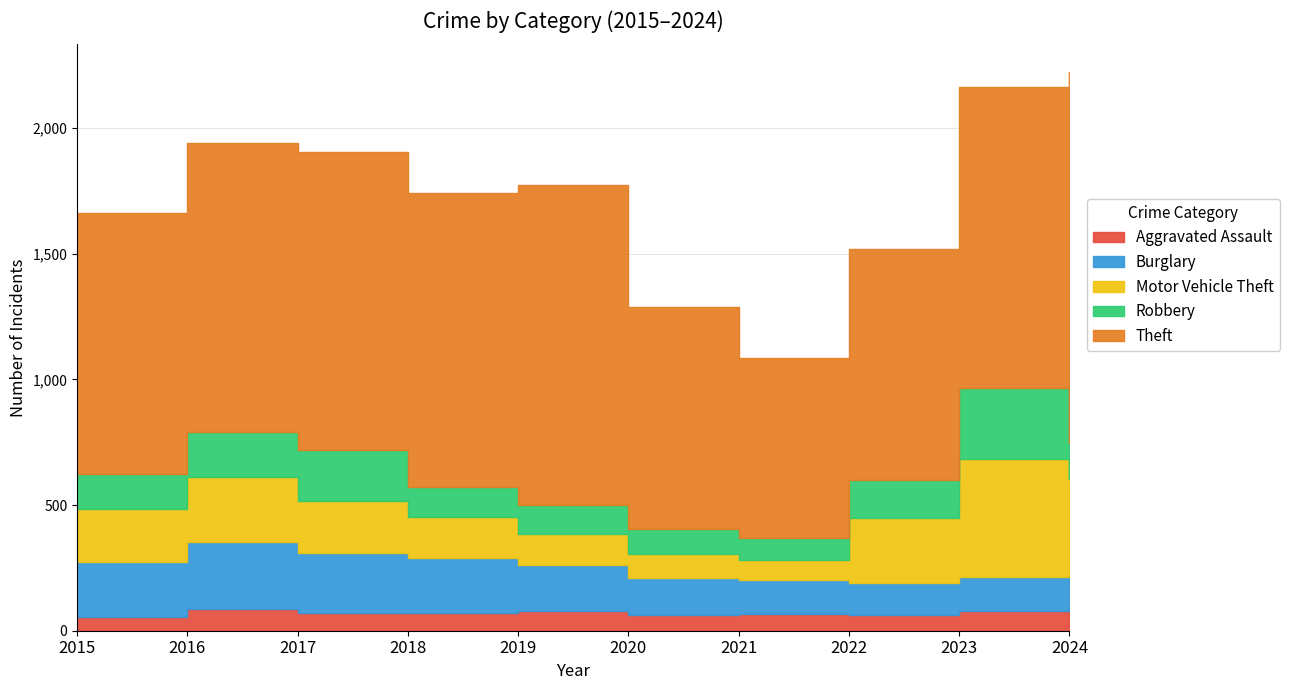

Is the value of Theft at 2022 greater than the value of Aggravated Assault at 2017?

Yes